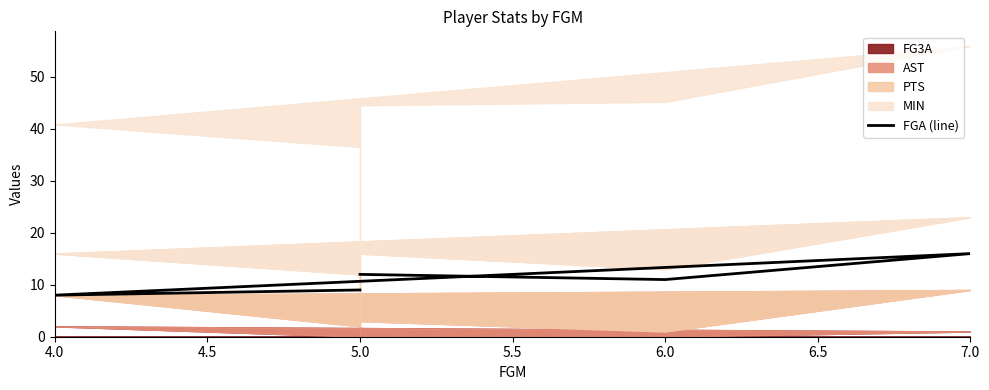

What is the difference between the values at 6.0 and 7.0?

5